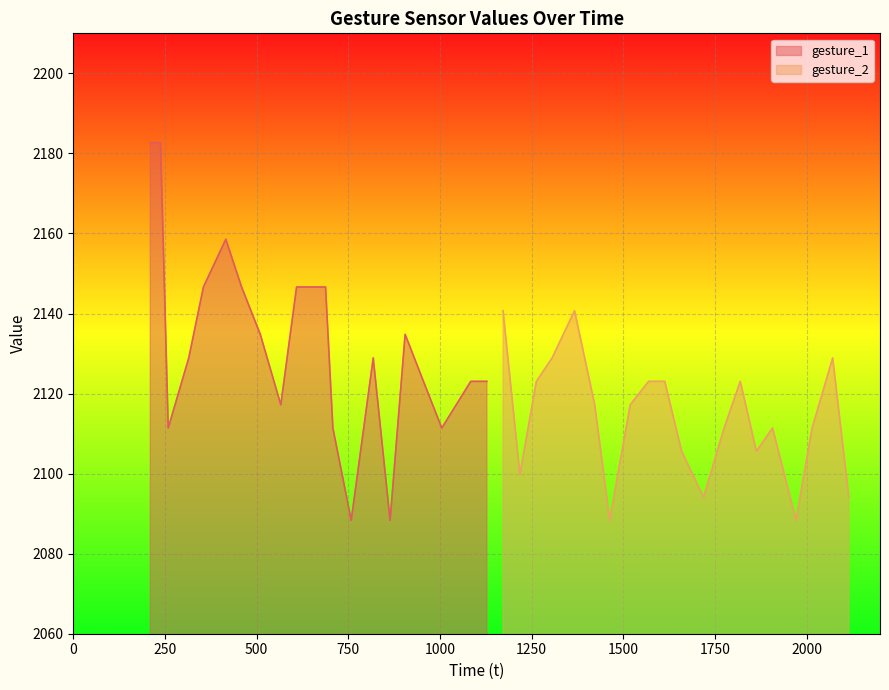

Reading left to right, list all the values displayed in this chart.

gesture_1: 2182.7	2182.7	2111.4	2128.9	2146.6	2158.6	2146.6	2134.8	2117.2	2146.6	2146.6	2111.4	2088.3	2128.9	2088.3	2134.8	2123.1	2111.4	2123.1	2123.1
gesture_2: 2140.7	2099.8	2123.1	2128.9	2140.7	2117.2	2088.3	2117.2	2123.1	2123.1	2105.6	2094.1	2111.4	2123.1	2105.6	2111.4	2088.3	2111.4	2128.9	2094.1